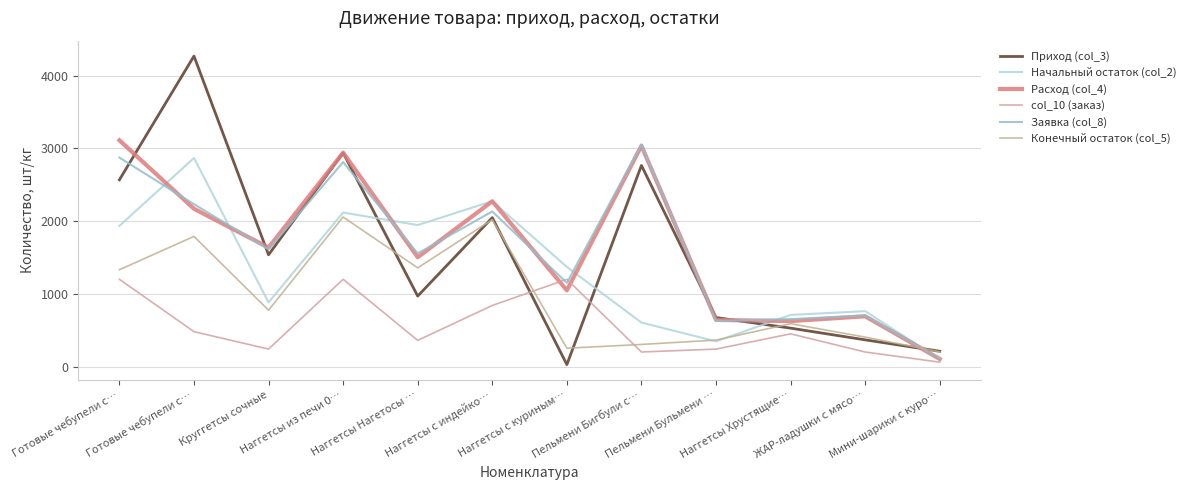

What is the value of the Расход (col_4) point at the 3rd from the left?

1636